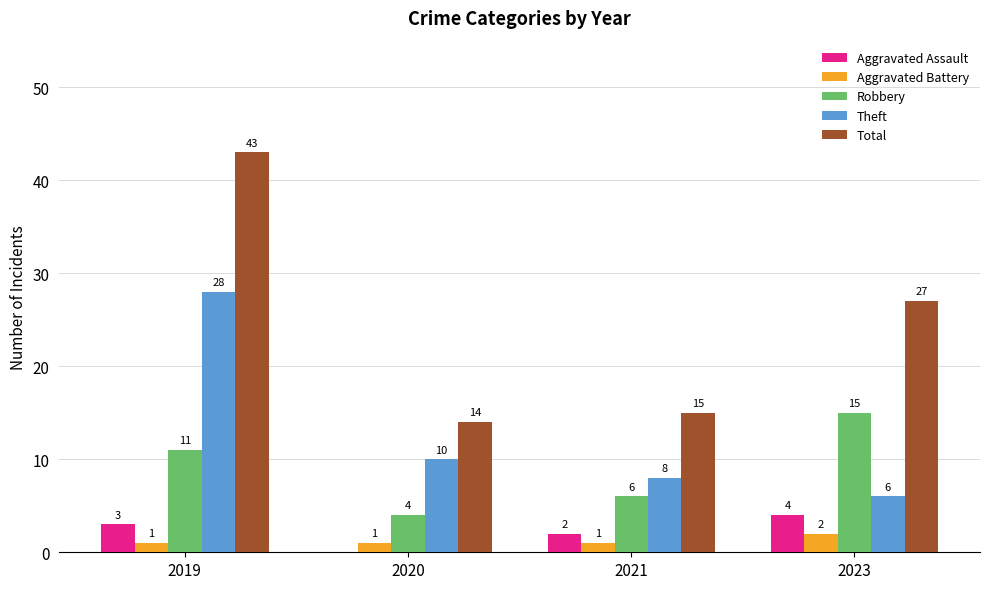

What is the total value across all series at 2020?

29